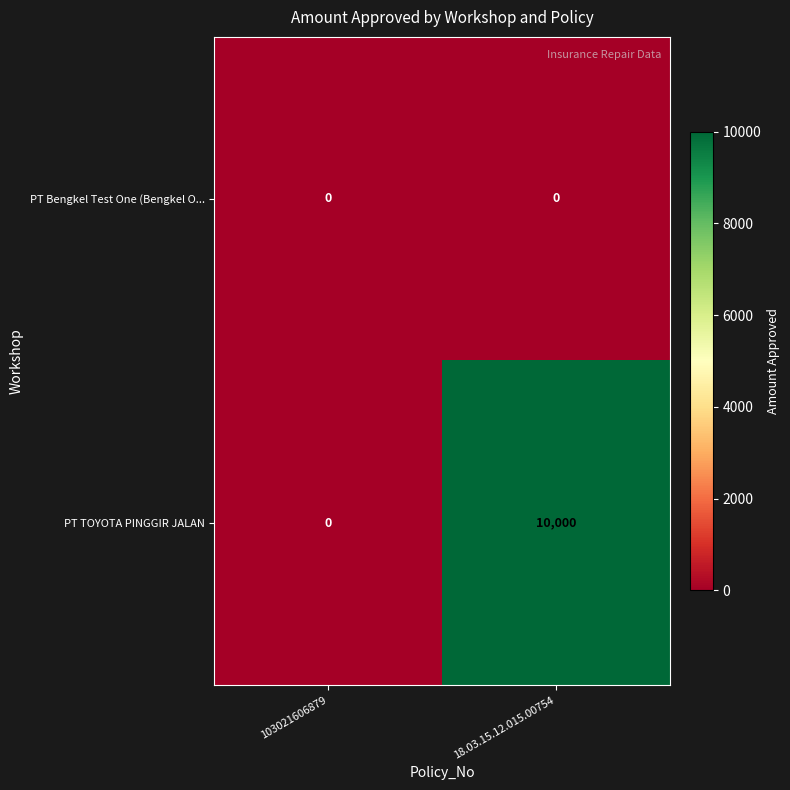

What is the maximum value shown in the chart?

10000